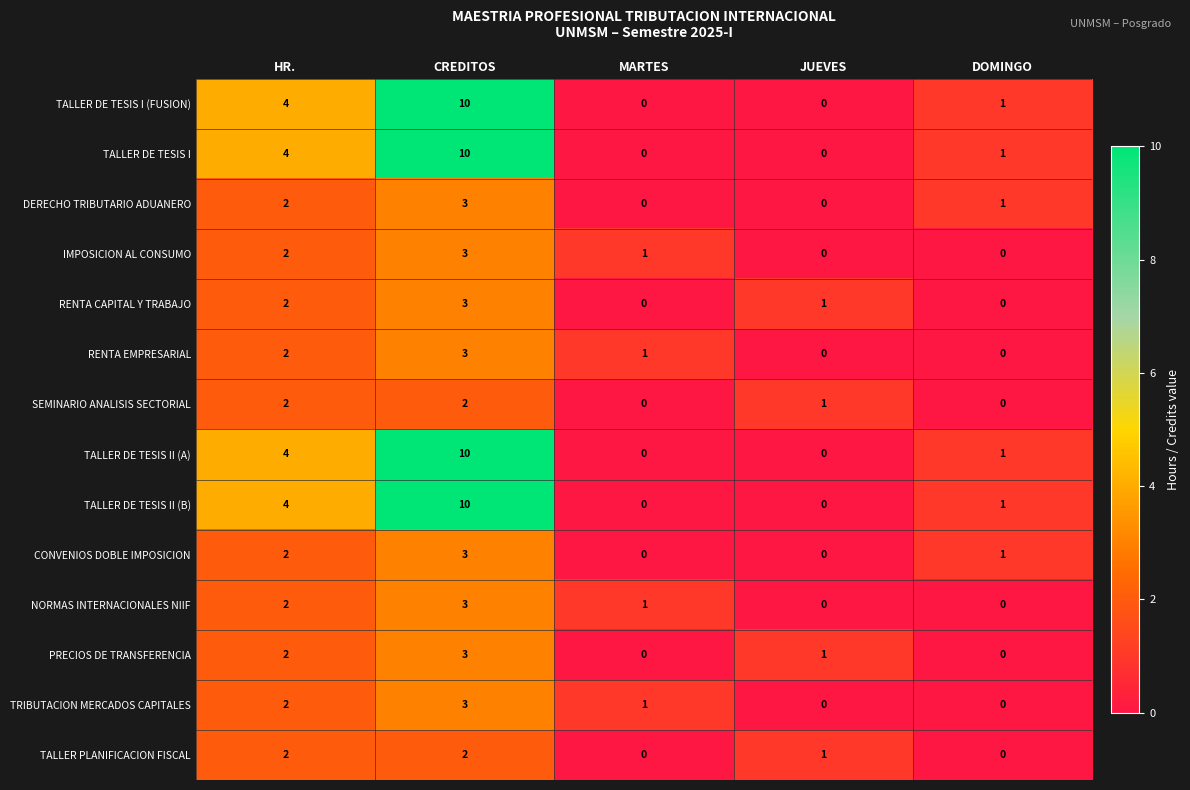

Count the TALLER DE TESIS II (A) values in the range 0 to 4.

4